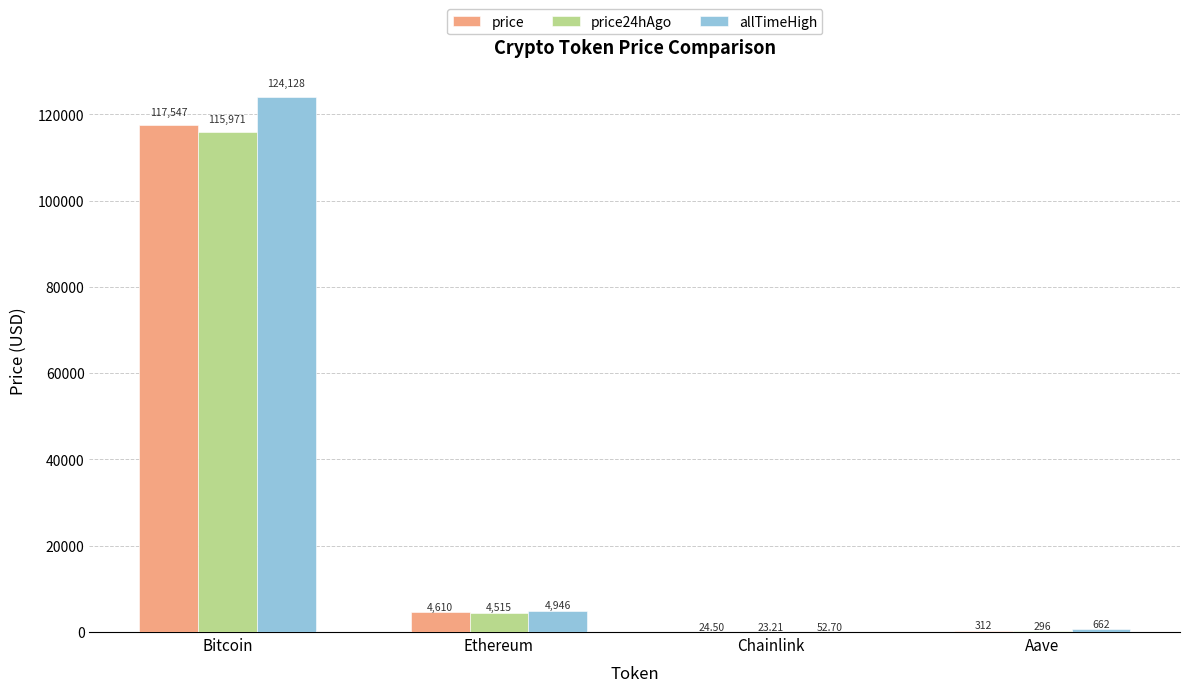

Where does the price24hAgo series first go above 4514?

Bitcoin